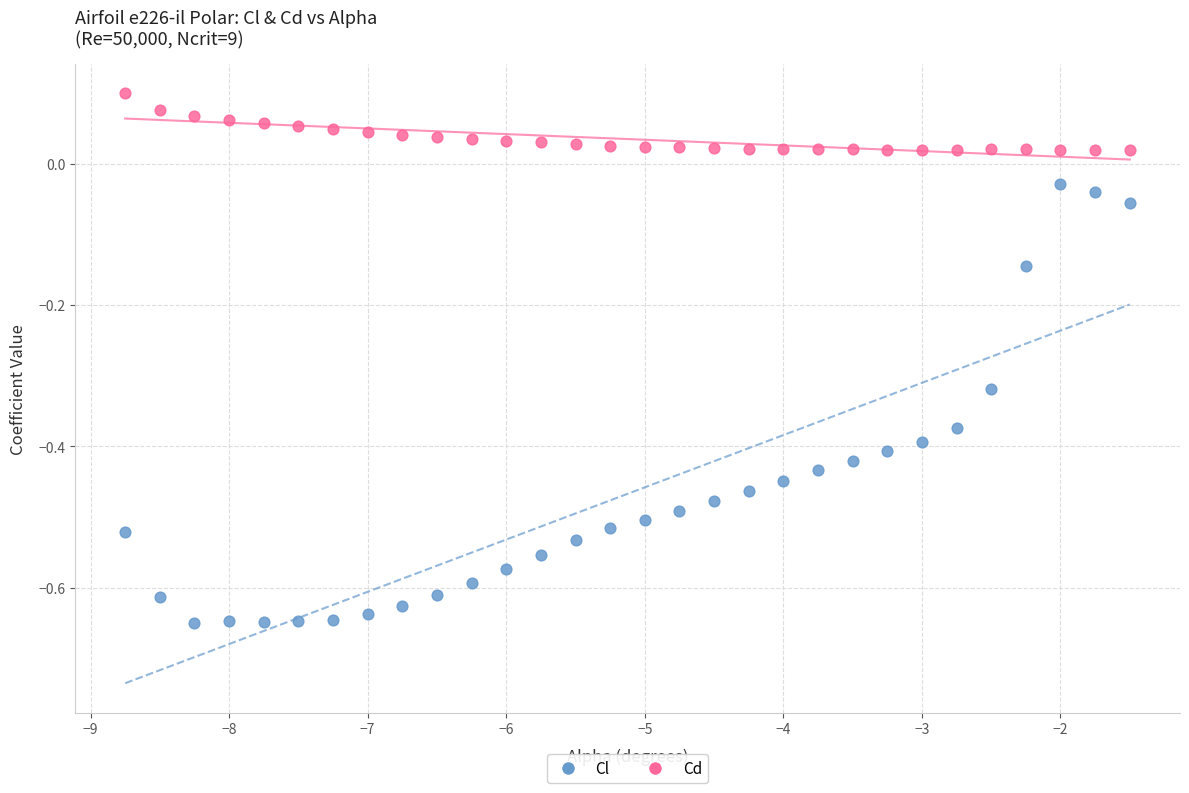

Across all data points, what is the range of Y values (max minus min)?

0.7